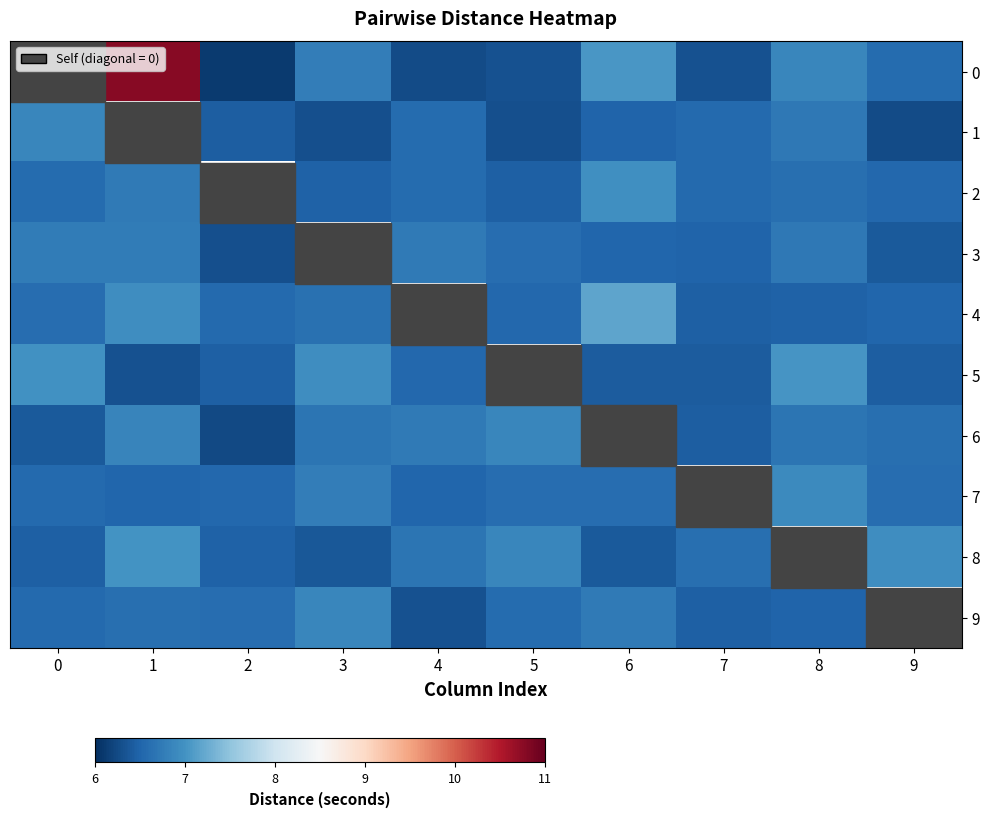

Is the value of 6 at 5 greater than the value of 2 at 8?

Yes